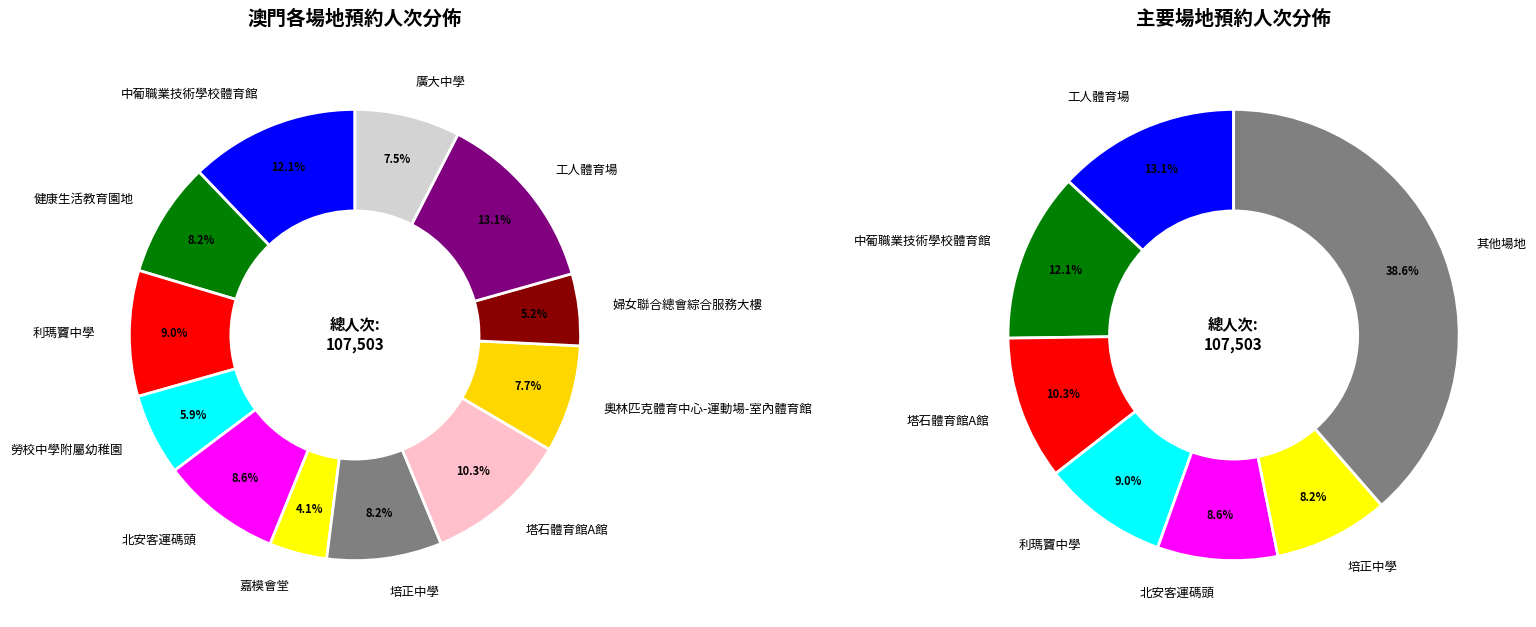

Count the number of slices in the pie.

12